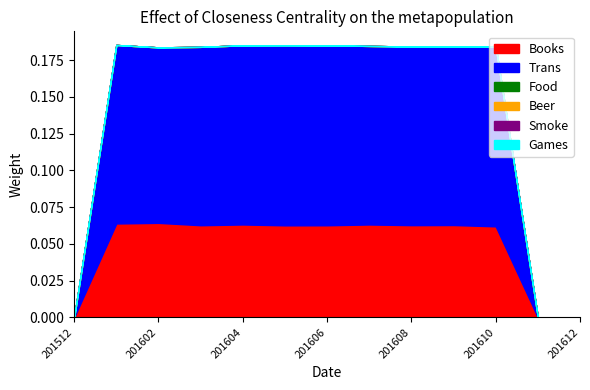

Does the chart display data point markers on the line(s)?

No